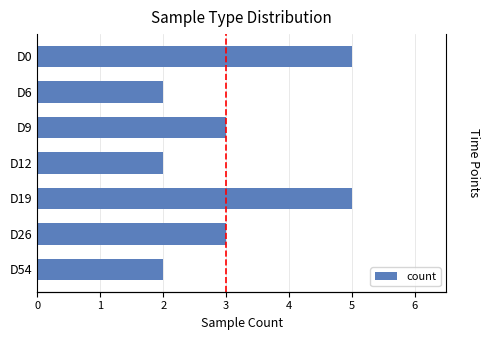

Reading left to right, what are all the values shown in this chart?

5	2	3	2	5	3	2